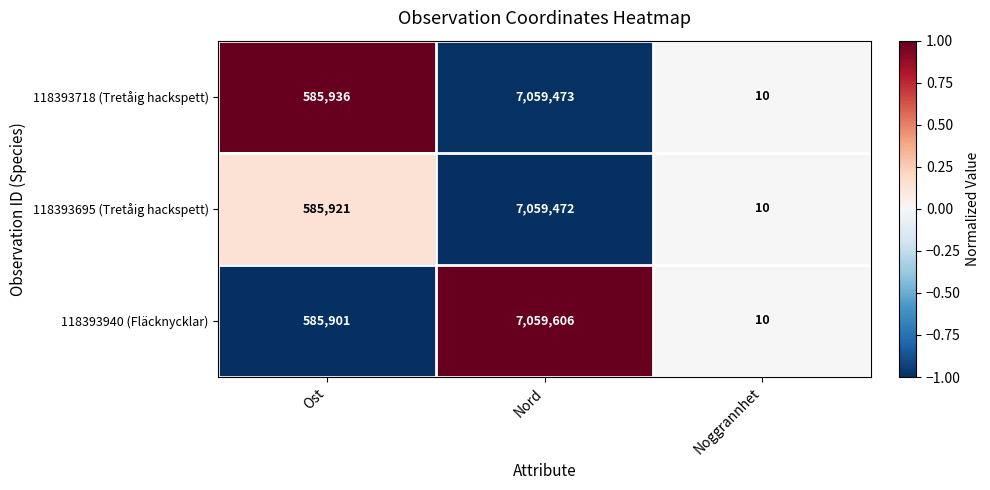

Reading left to right, what are all the values shown in this chart?

118393718 (Tretåig hackspett): Ost=585936	Nord=7059473	Noggrannhet=10
118393695 (Tretåig hackspett): Ost=585921	Nord=7059472	Noggrannhet=10
118393940 (Fläcknycklar): Ost=585901	Nord=7059606	Noggrannhet=10